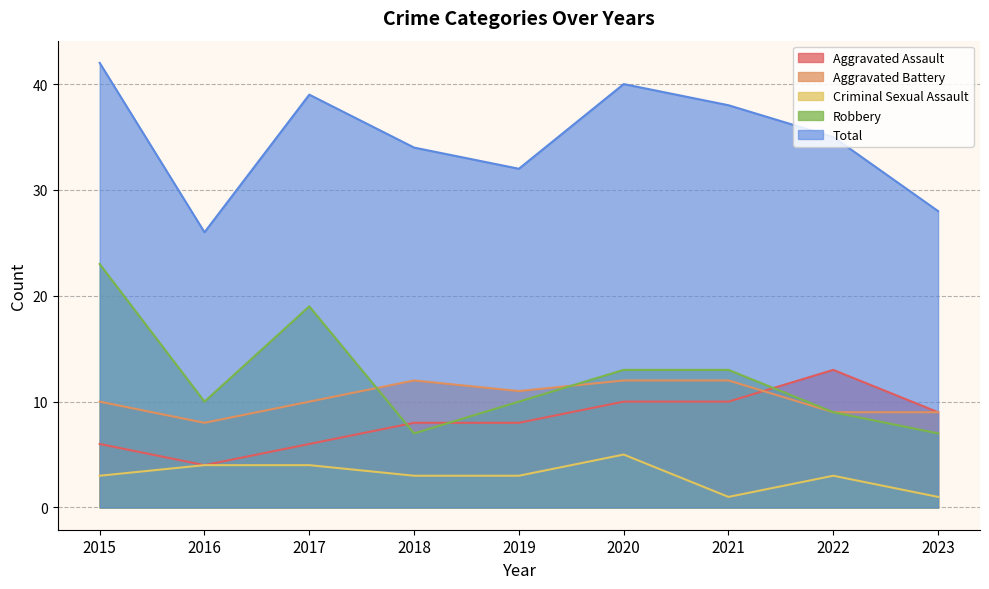

Does the chart have visible grid lines?

Yes